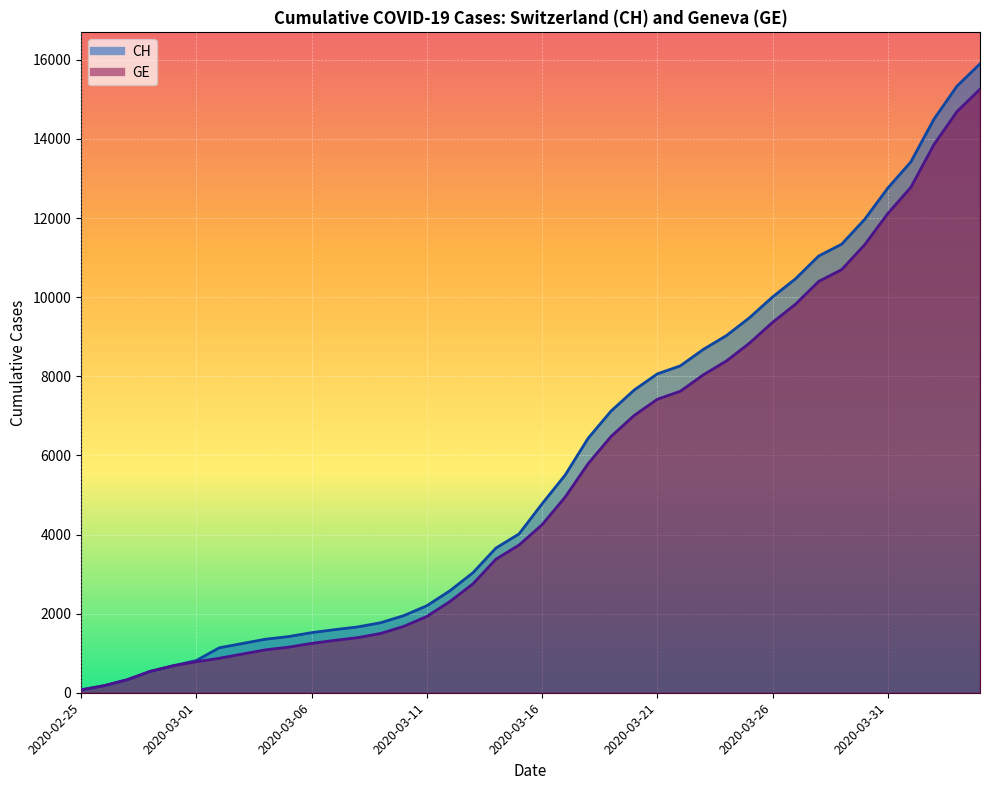

The GE series shows 5442 at 2020-03-26. True or false?

False